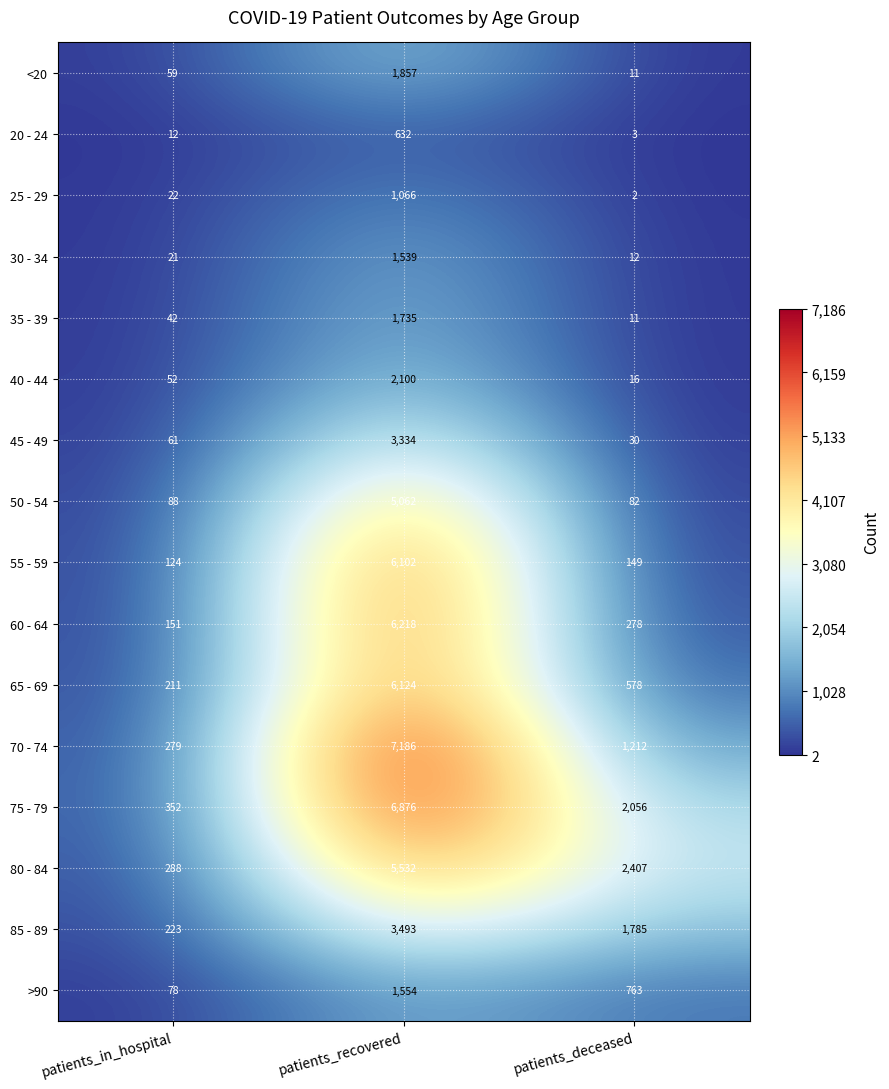

How many 80 - 84 values are between 288 and 5532?

3